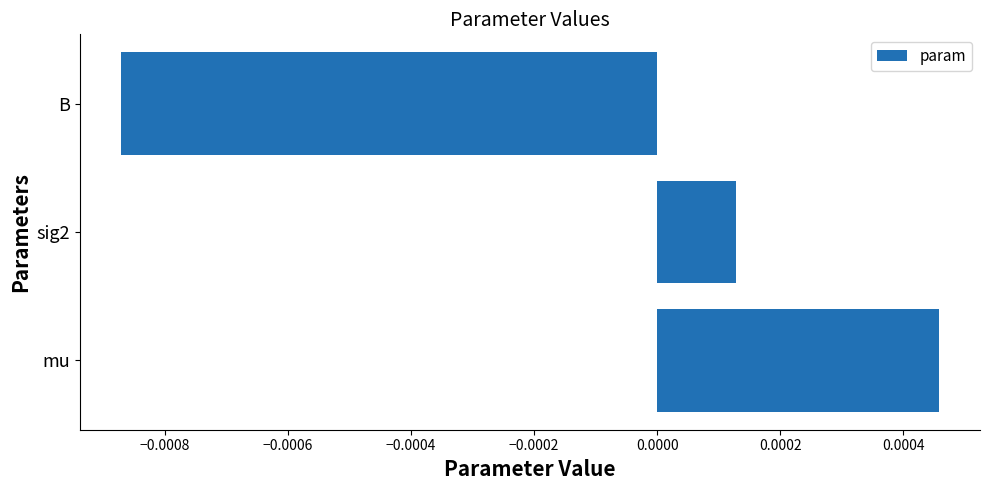

Are the bars grouped side by side (vs. stacked)?

No